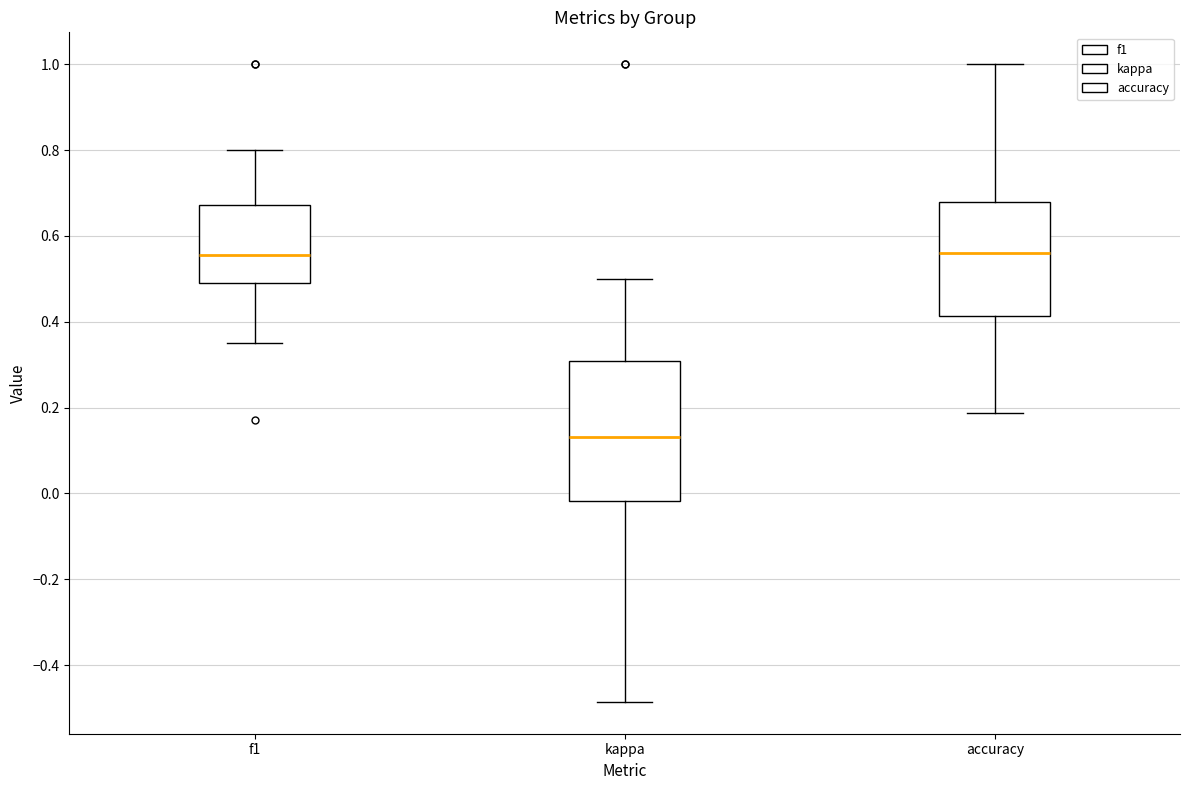

Reading left to right, read every box against the y-axis: the position of its median line, the range the box covers, and the ends of its whiskers. The values are not printed on the chart, so give them approximately, as read against the axis.

f1: median 0.56, box 0.50 to 0.68, whiskers 0.36 to 0.80
kappa: median 0.14, box -0.02 to 0.30, whiskers -0.48 to 0.50
accuracy: median 0.56, box 0.42 to 0.68, whiskers 0.18 to 1.00